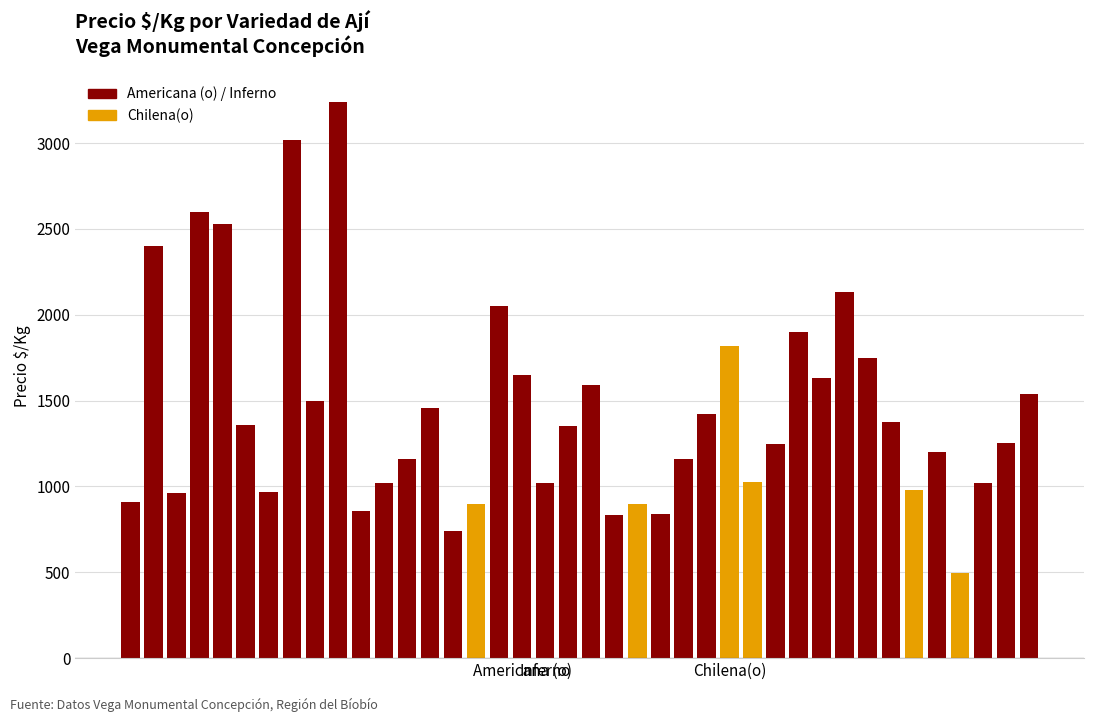

What is the minimum value shown in the chart?

496